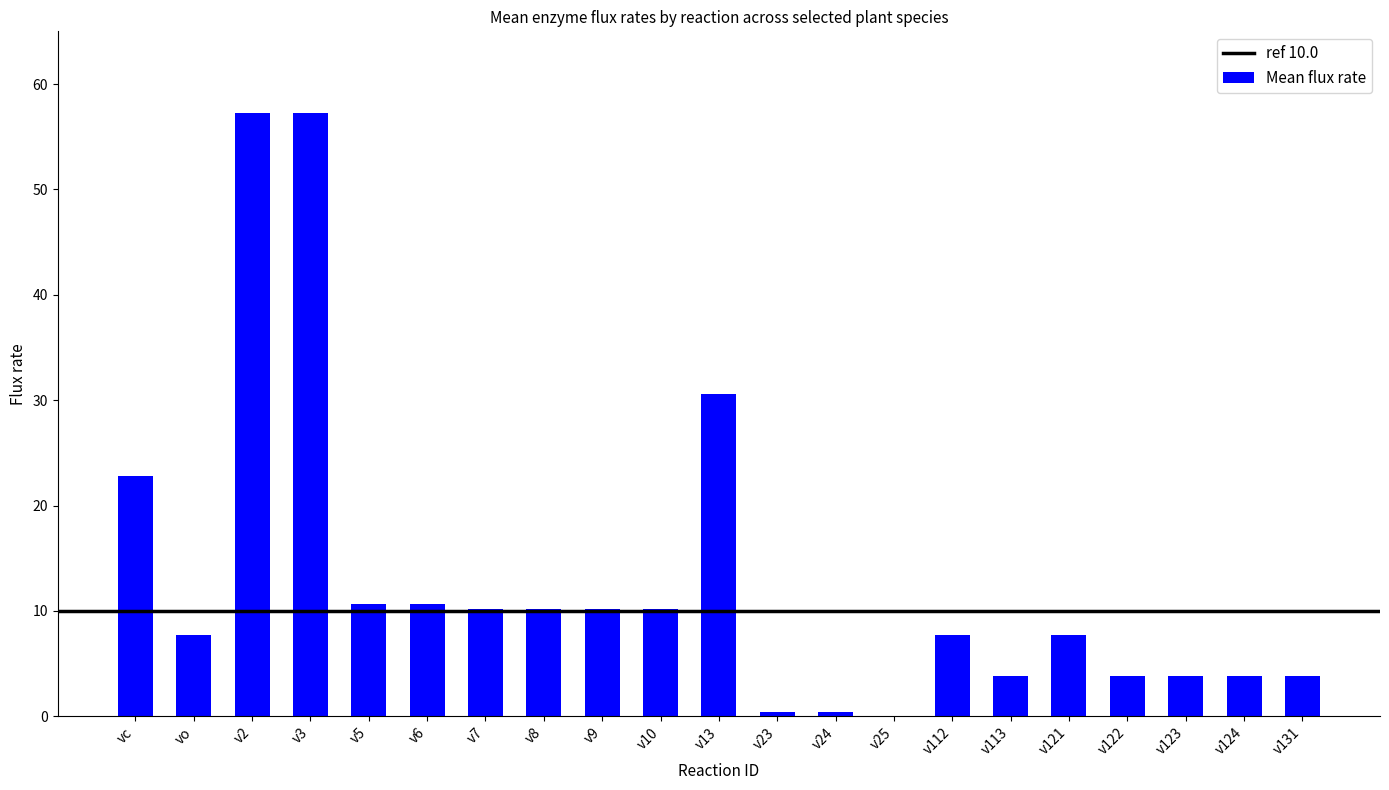

What is the sum of all values?

273.1